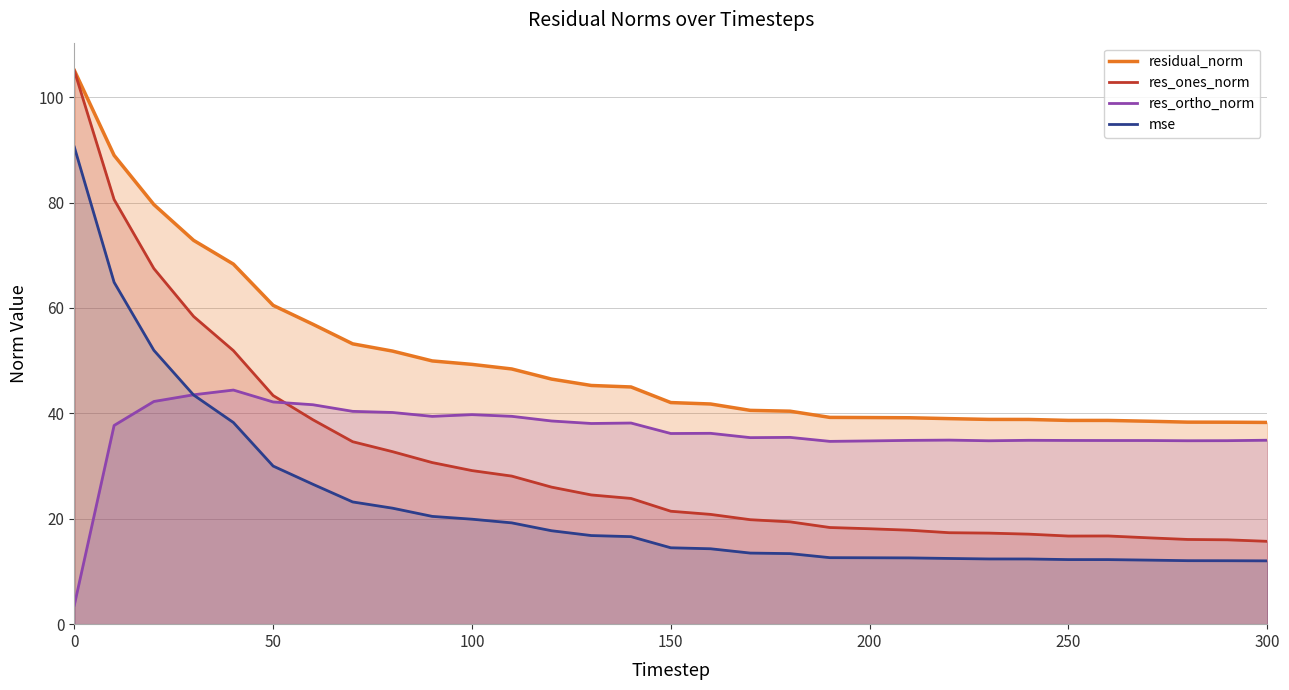

What is the smallest value displayed?

3.6